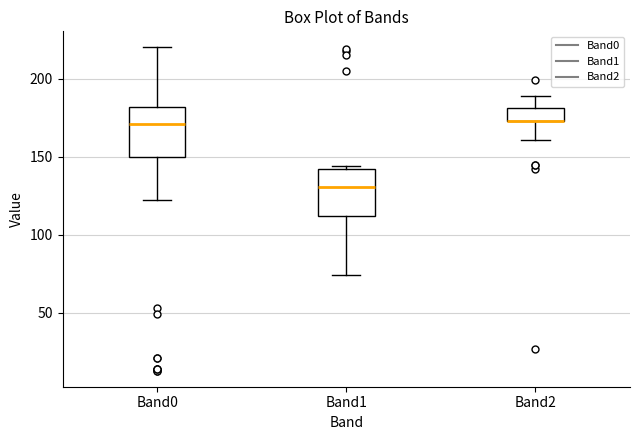

Reading left to right, transcribe this box plot: for each box, give where its median line is, the range the box spans, and where its two whiskers end, as read against the y-axis. The values are not printed on the chart, so give them approximately, as read against the axis.

Band0: median 170, box 150 to 180, whiskers 120 to 220
Band1: median 130, box 110 to 140, whiskers 75 to 145
Band2: median 175 (drawn on the box's lower edge), box 175 to 180, whiskers 160 to 190